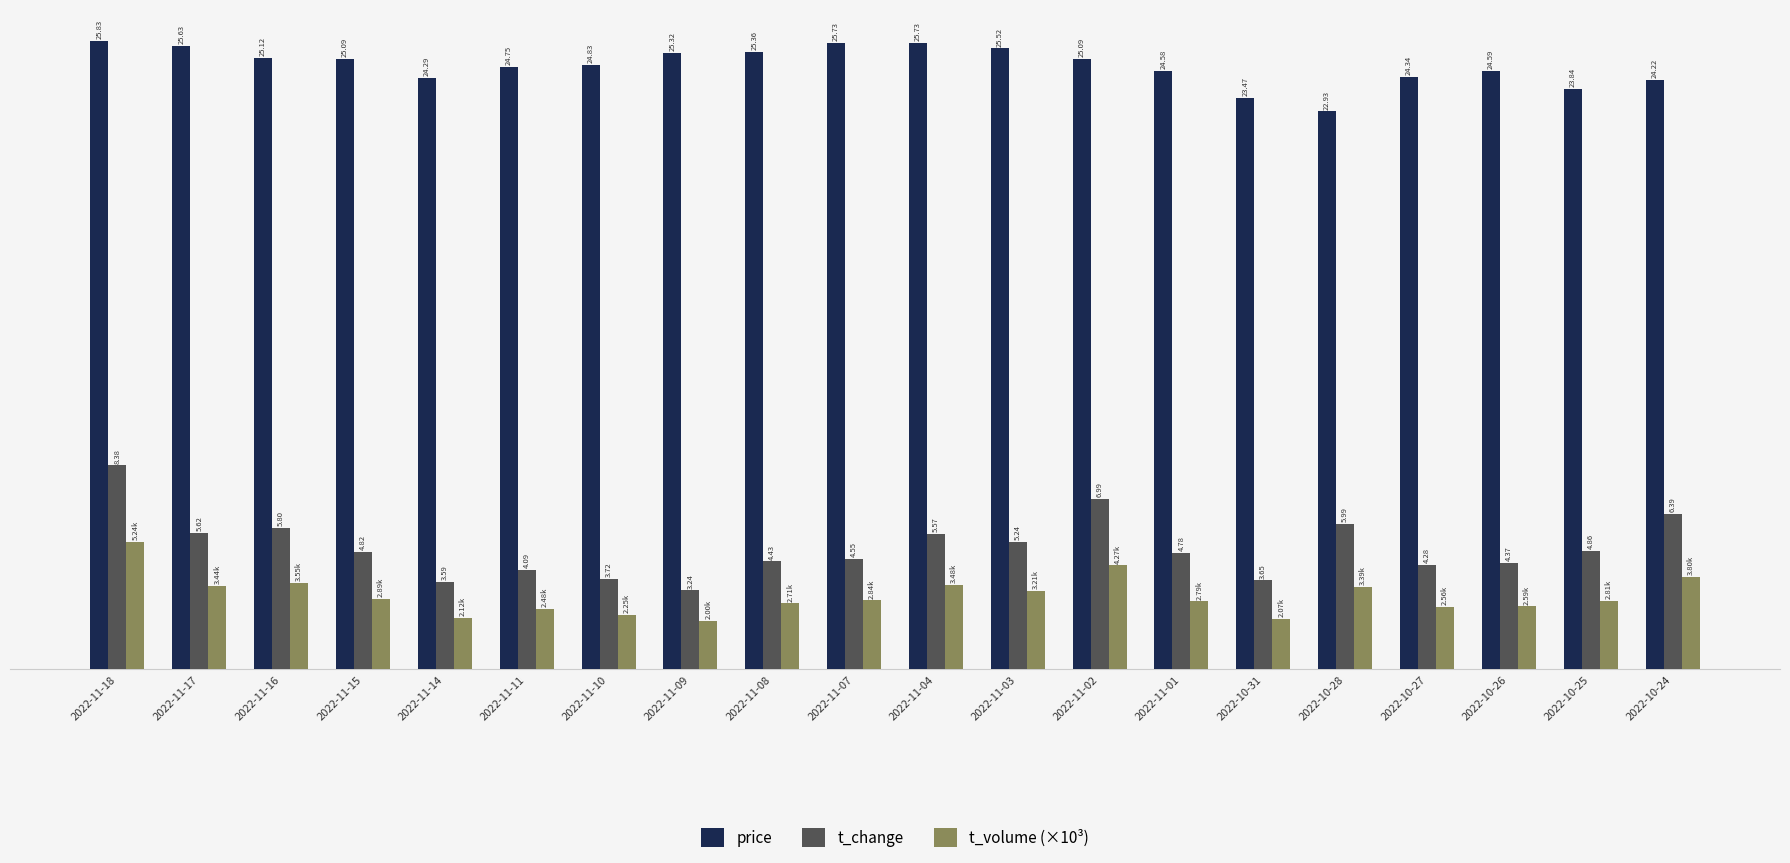

Which series changed the most between 2022-11-02 and 2022-10-31?

t_change